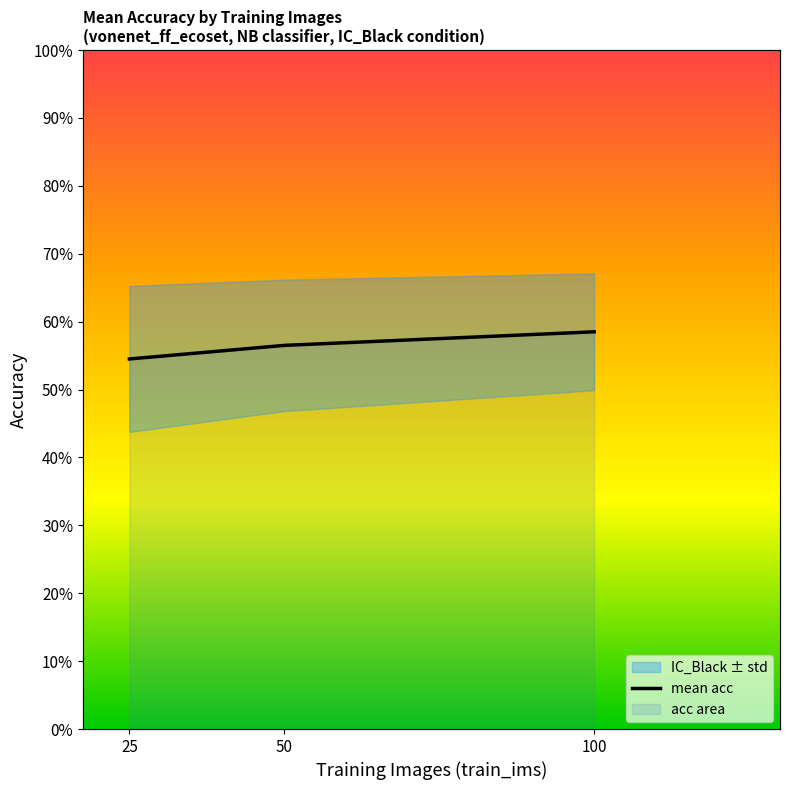

Count the values in the range 0 to 1.

3